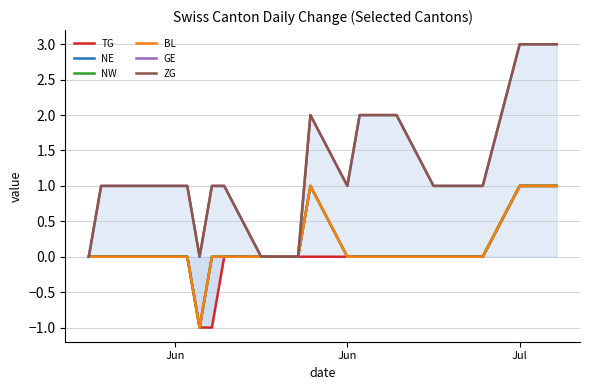

Count the number of data series in this chart.

6